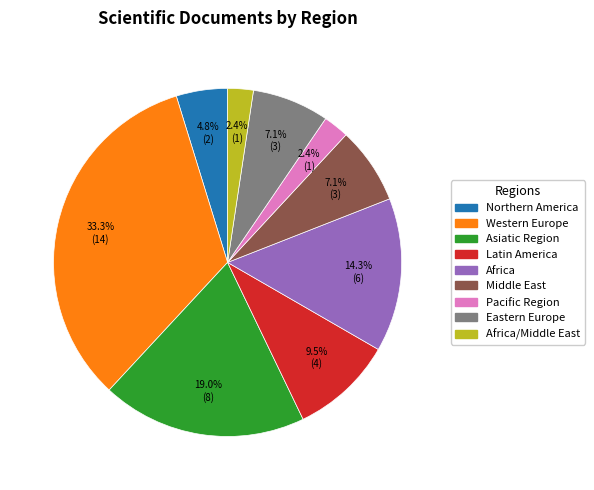

Is there a majority slice in this chart?

No